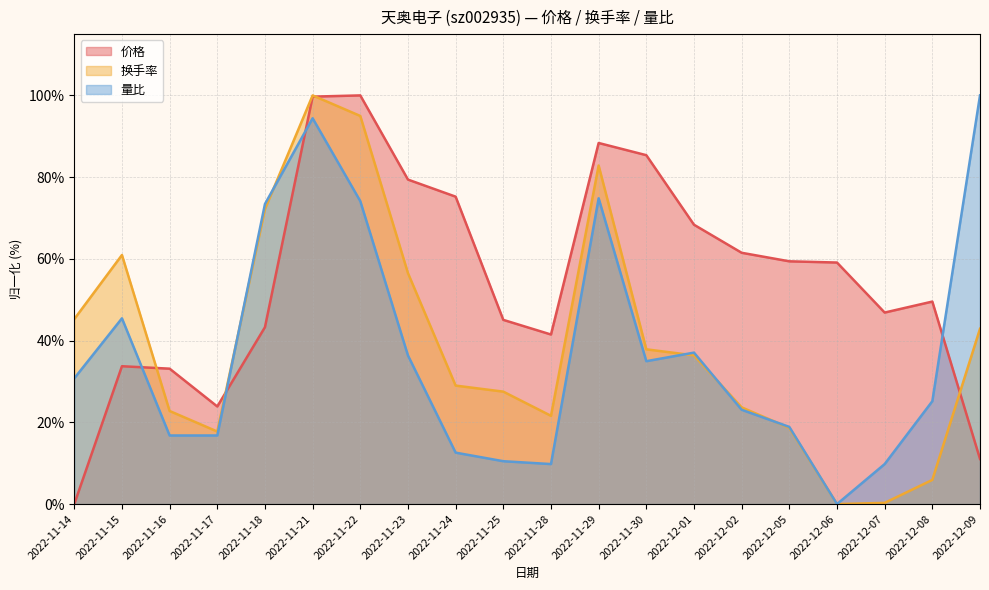

In 价格, how many points are higher than both neighbors (excluding endpoints)?

4